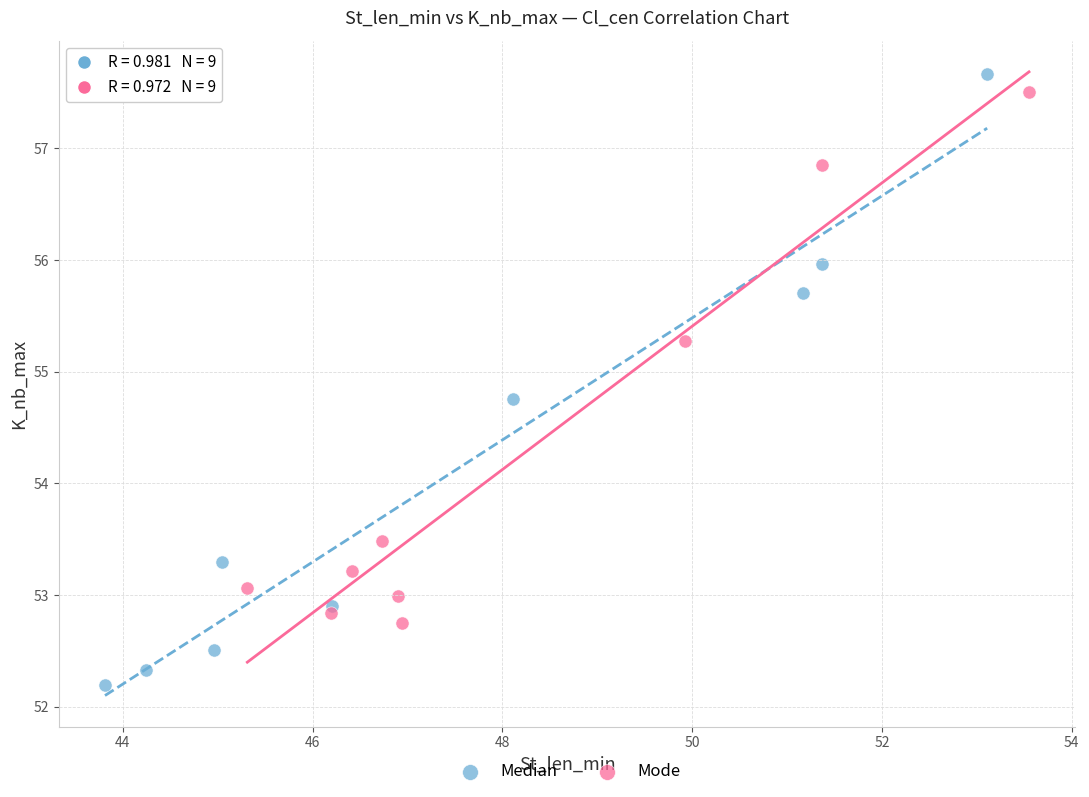

Which series has the largest Y range (max minus min)?

Median